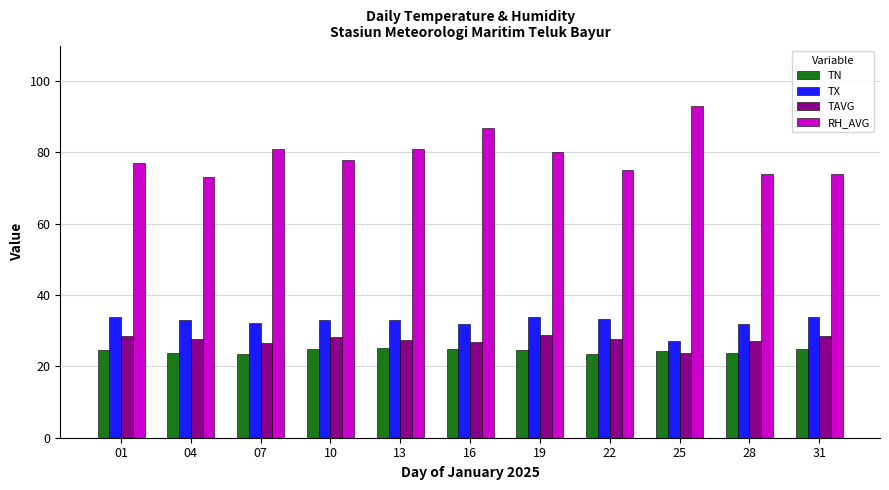

Which series has the largest total across all categories?

RH_AVG